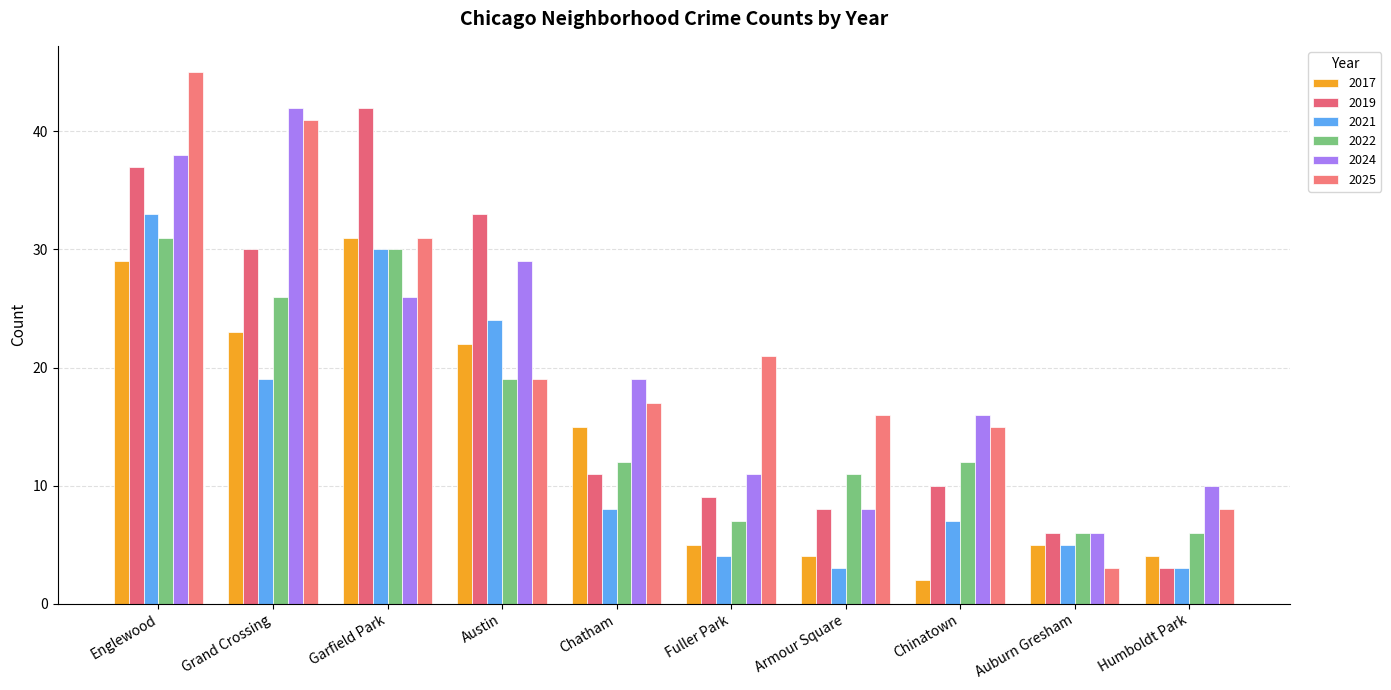

What is the spread (max minus min) of values at Fuller Park?

17